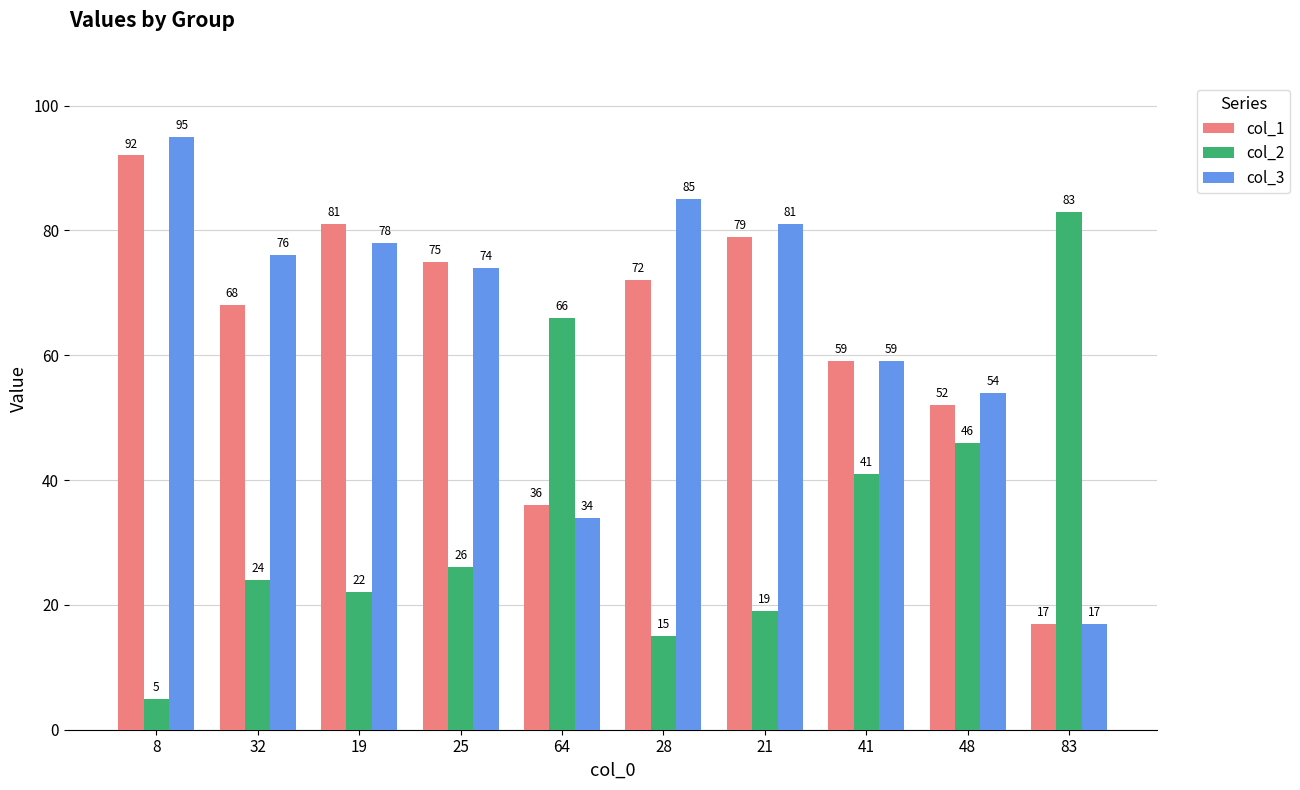

What is the approximate value of col_3 at 64?

34